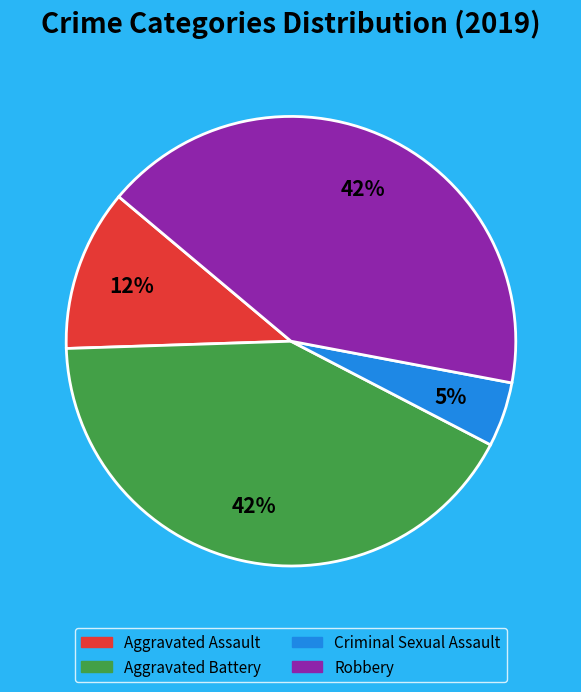

To the nearest percent, what is the difference between the largest and smallest slice percentages?

37%